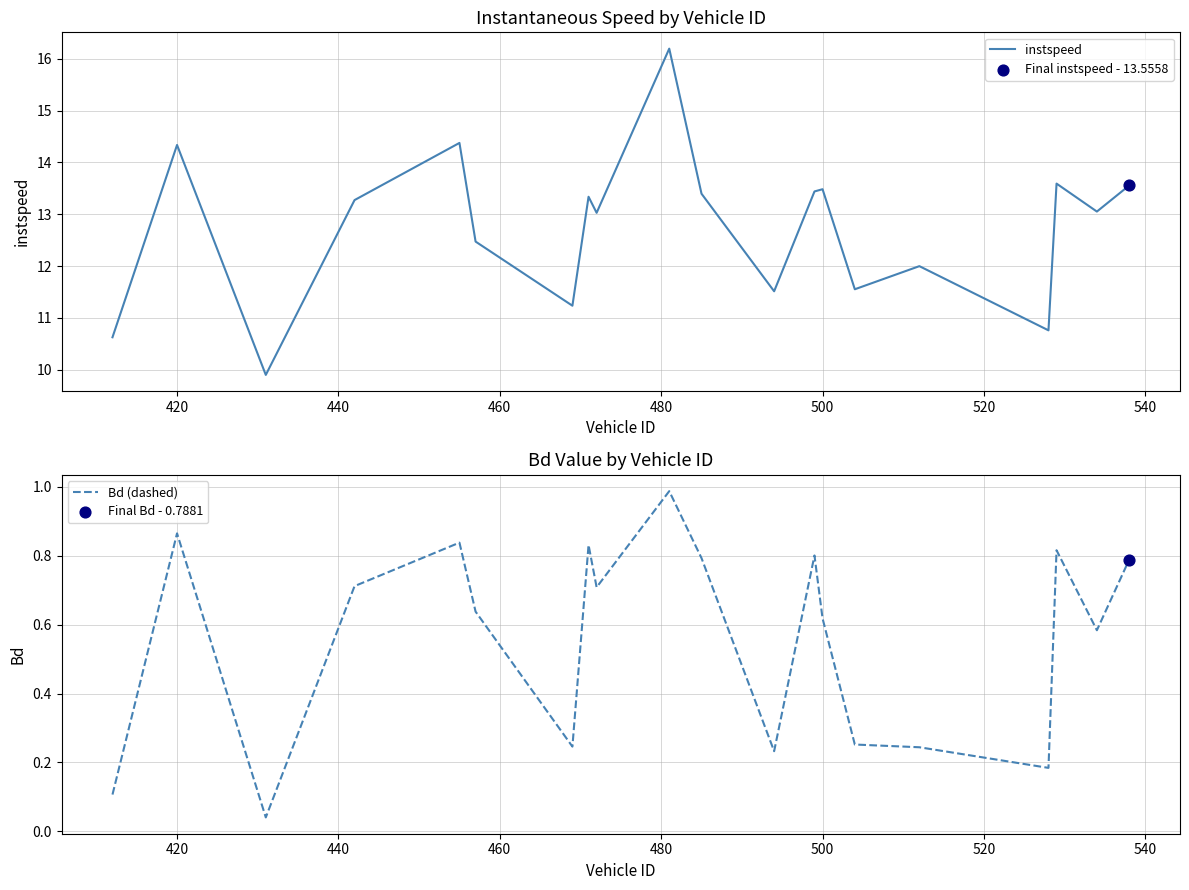

True or false: instspeed has a value of 22.8 at 500.

False